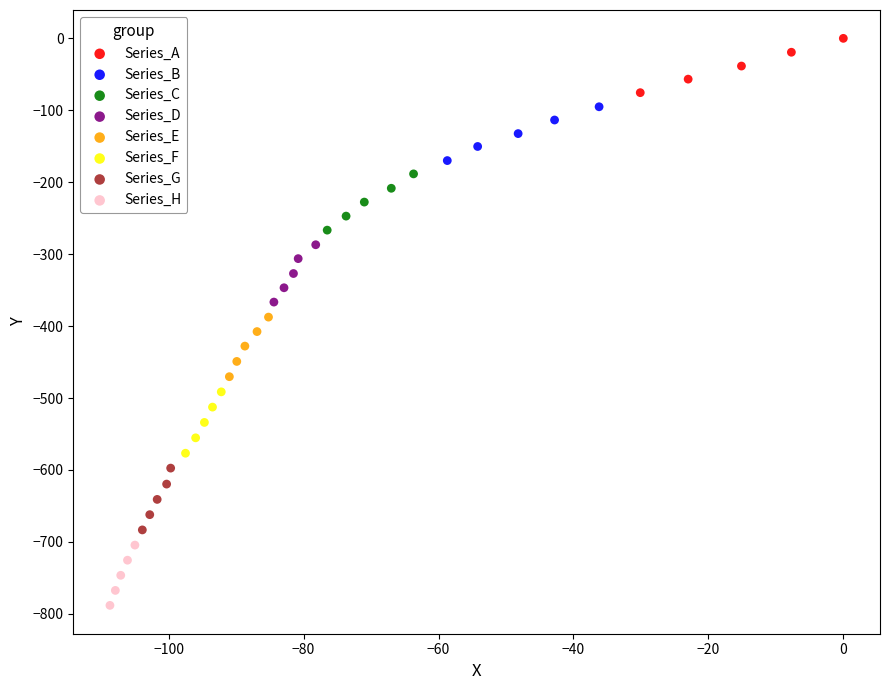

Which series reaches the maximum Y coordinate?

Series_A